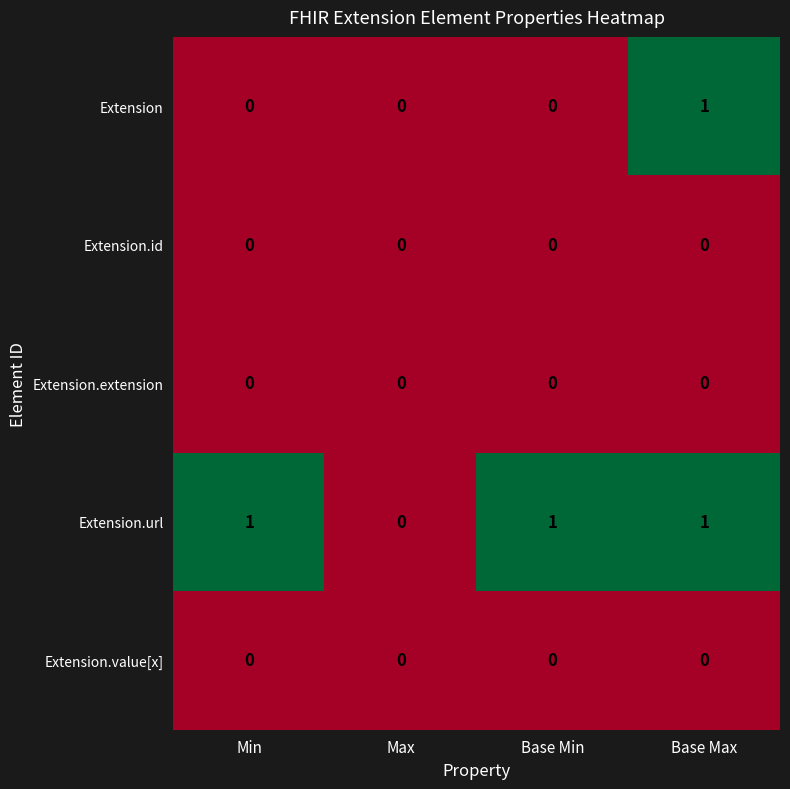

Which series has the largest total across all categories?

Extension.url